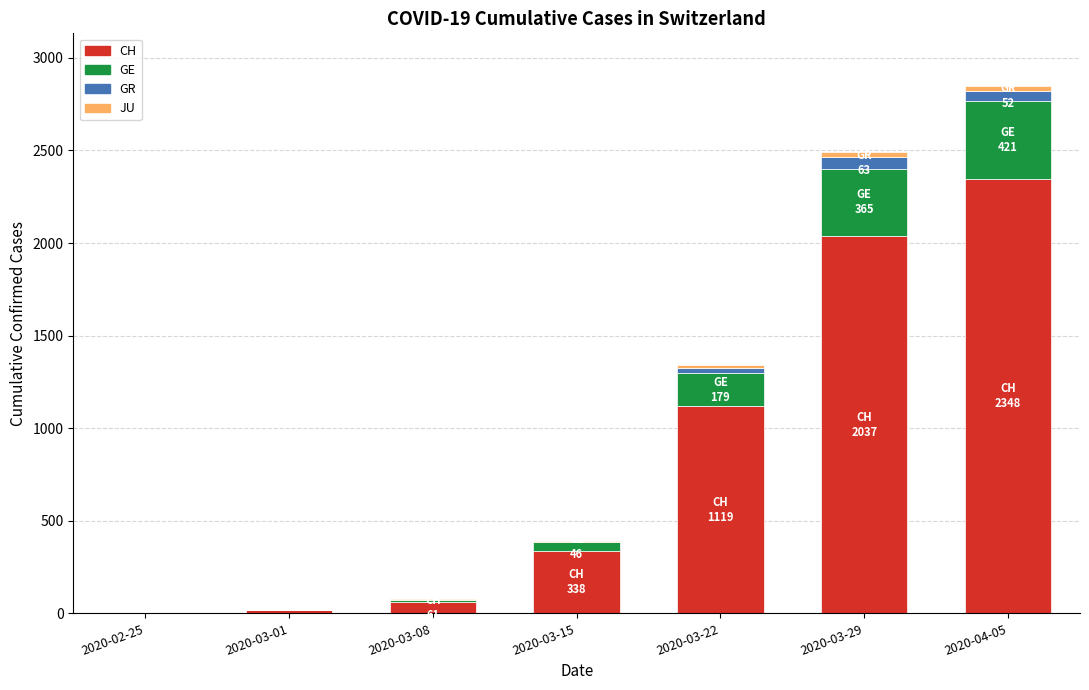

Are the bars grouped side by side (vs. stacked)?

No